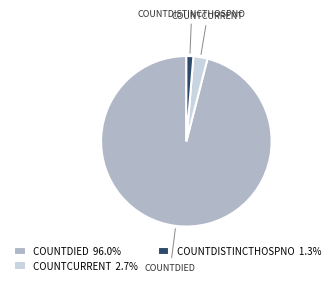

Approximately how many times larger is the value at COUNTDIED 96.0% compared to COUNTCURRENT 2.7%?

36.0